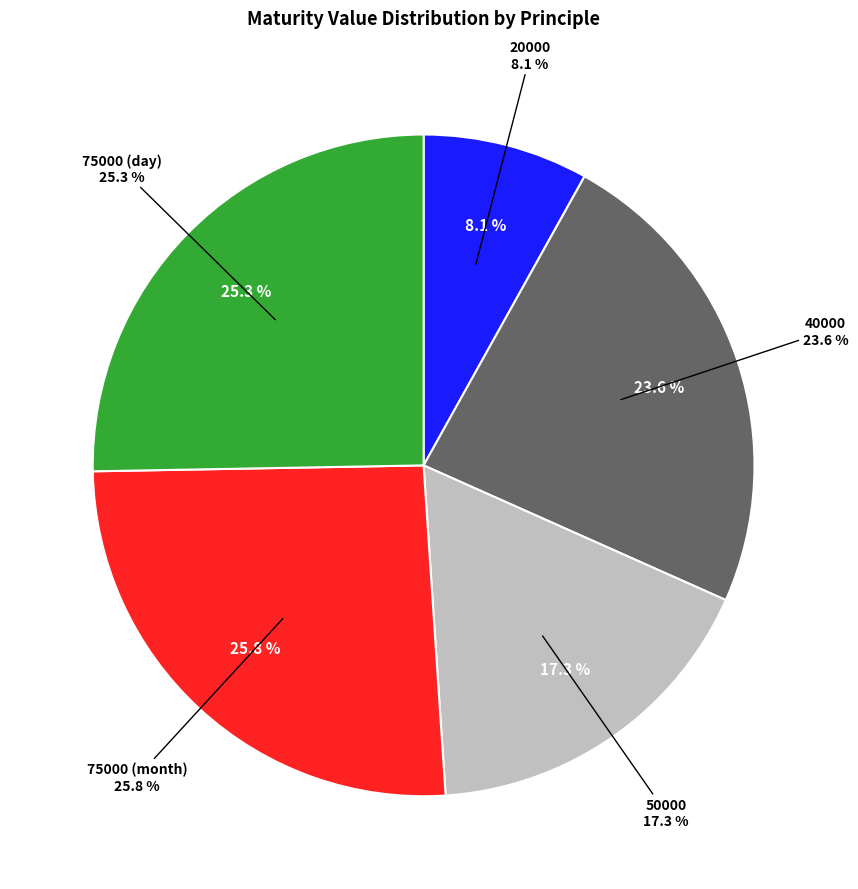

Rank the categories by value from lowest to highest.

20000, 50000, 40000, 75000 (day), 75000 (month)